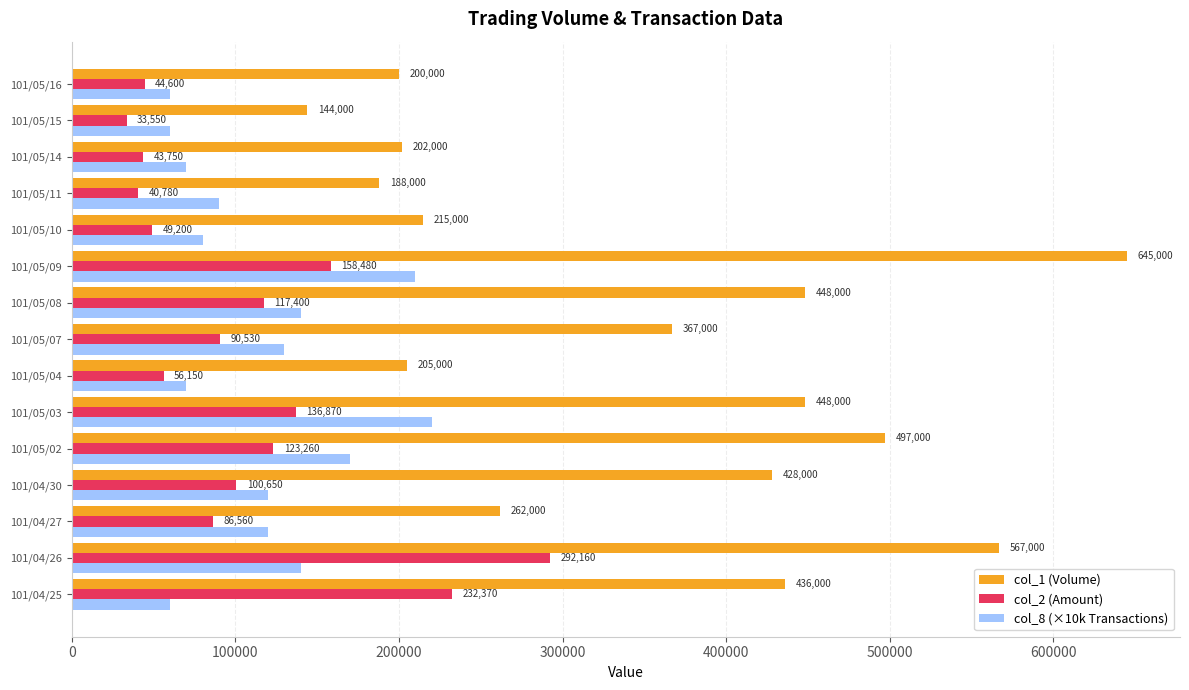

At how many categories does at least one series exceed 610540?

1